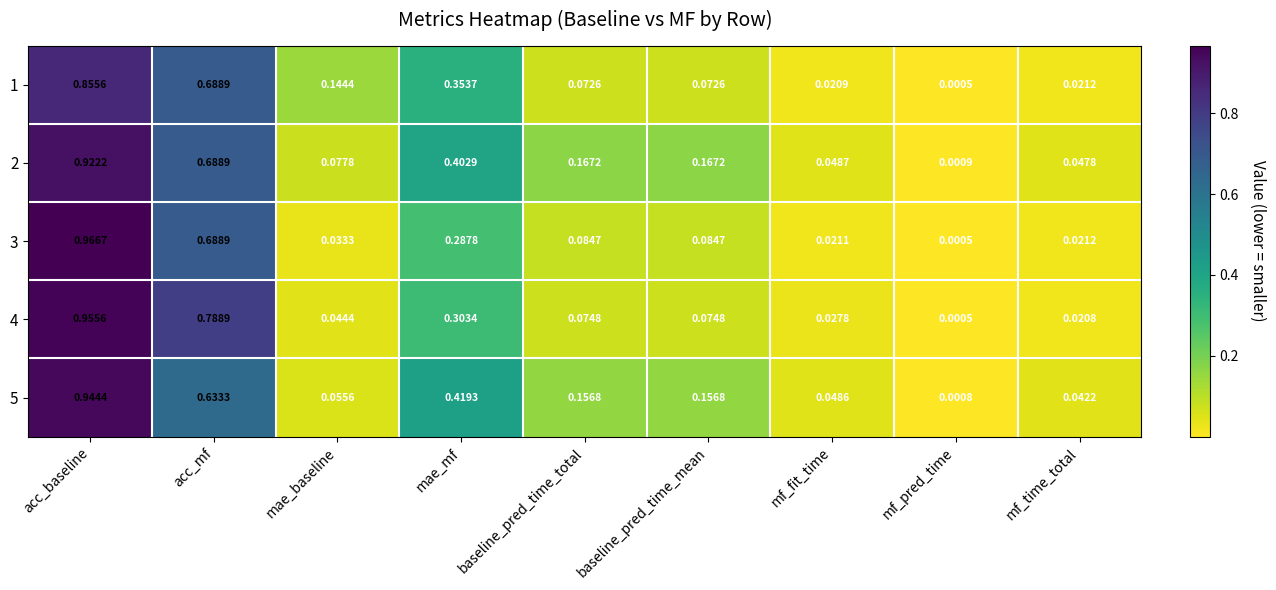

At which label is 3 closest to 0?

mf_pred_time